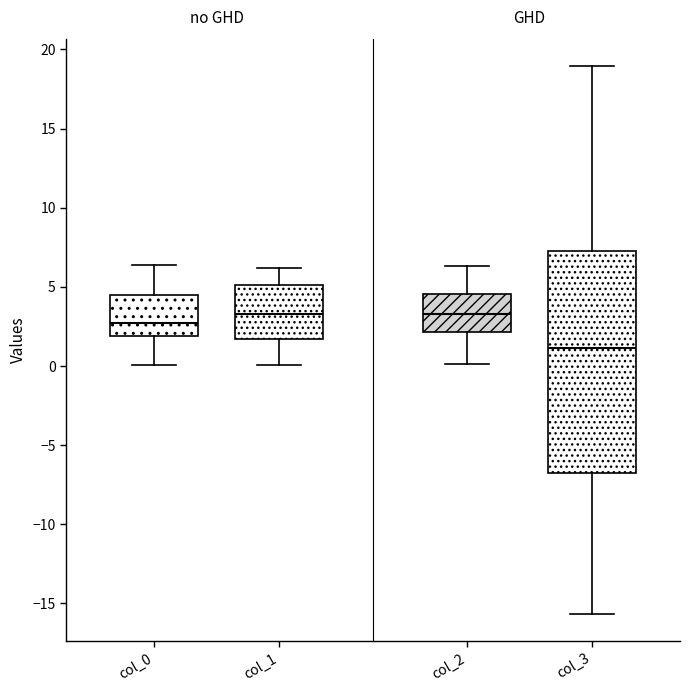

Which box has the lowest median line?

col_3